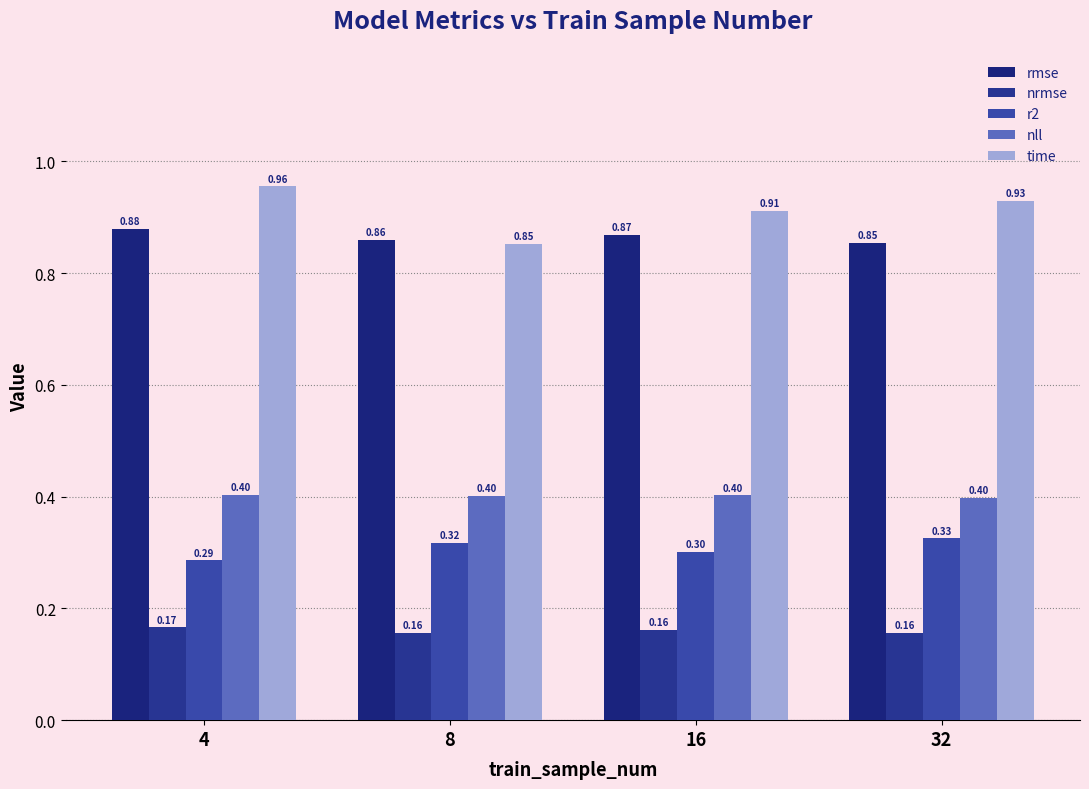

How many bars are there in total?

20